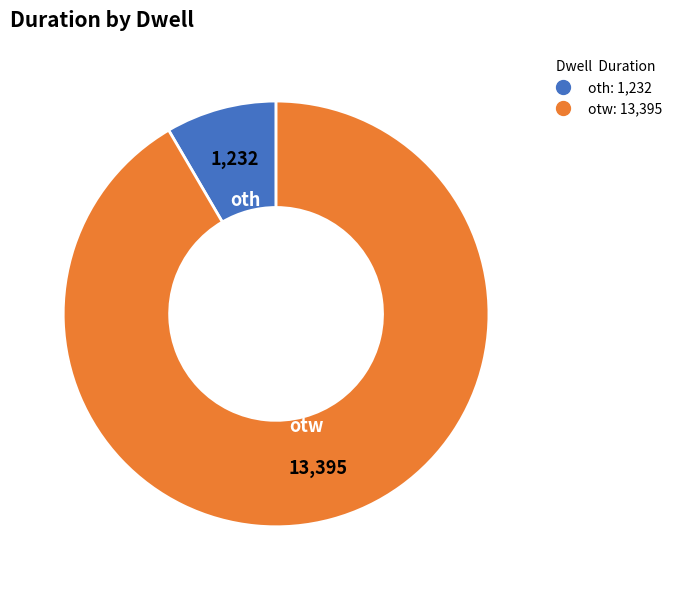

Is there any slice that represents more than half of the pie?

Yes